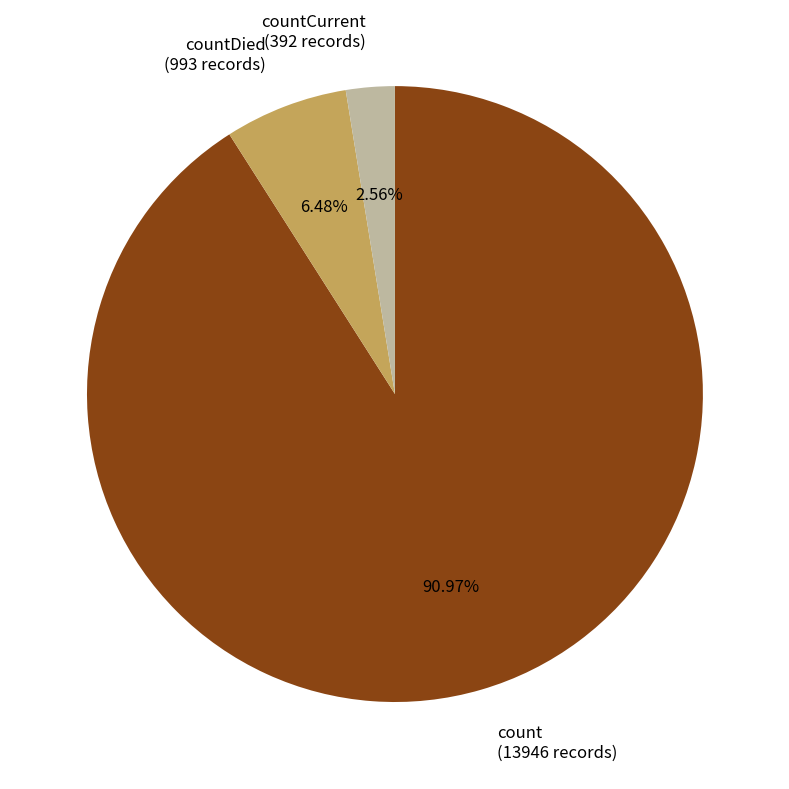

Combined, do count (13946 records) and countCurrent (392 records) account for over 50%?

Yes